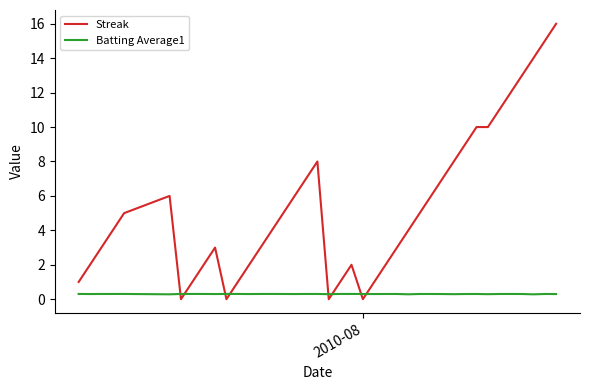

Rank the series by their average value, from highest to lowest.

Streak, Batting Average1